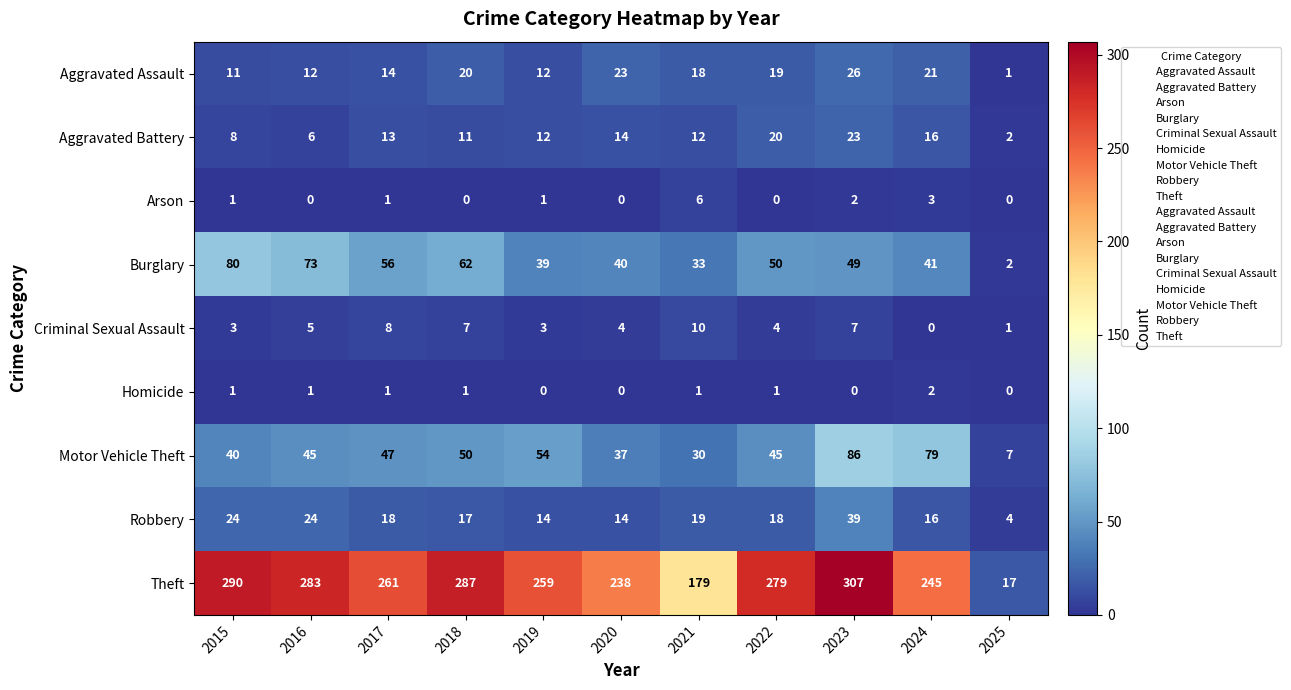

How many Criminal Sexual Assault values are between 3 and 7?

7